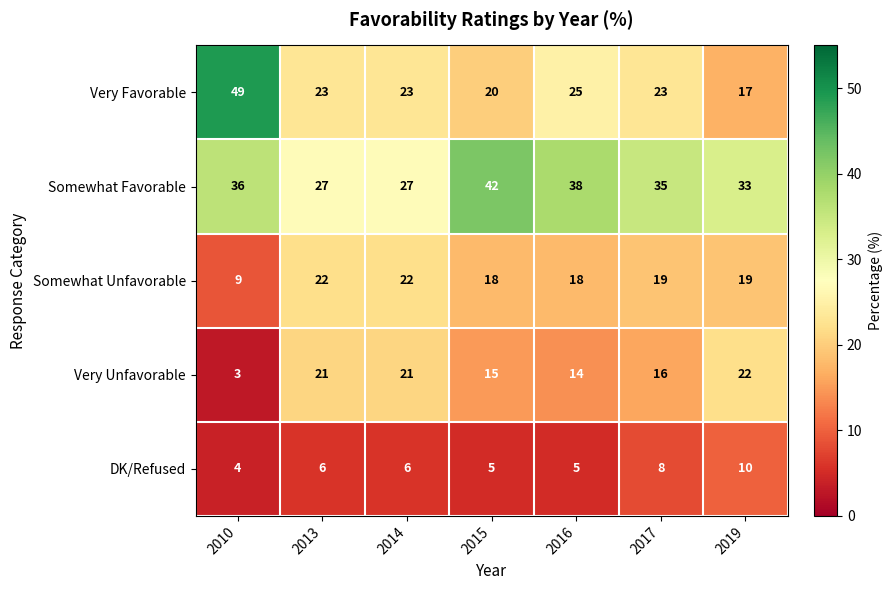

Rank the series at 2016 from lowest to highest value.

DK/Refused, Very Unfavorable, Somewhat Unfavorable, Very Favorable, Somewhat Favorable